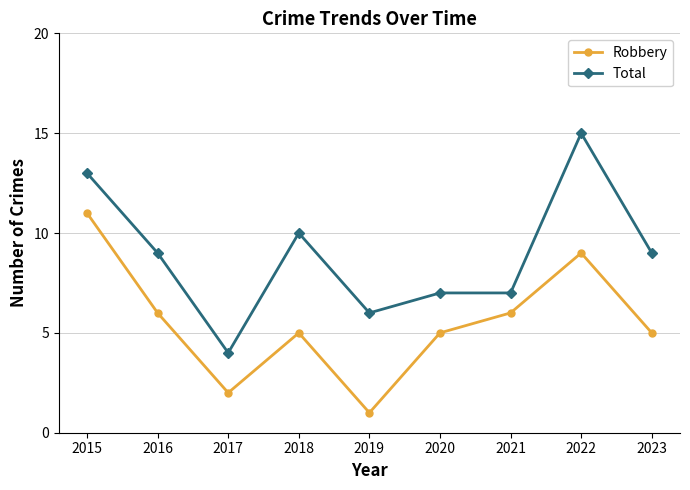

Is the value of Total at 2022 greater than the value of Robbery at 2022?

Yes